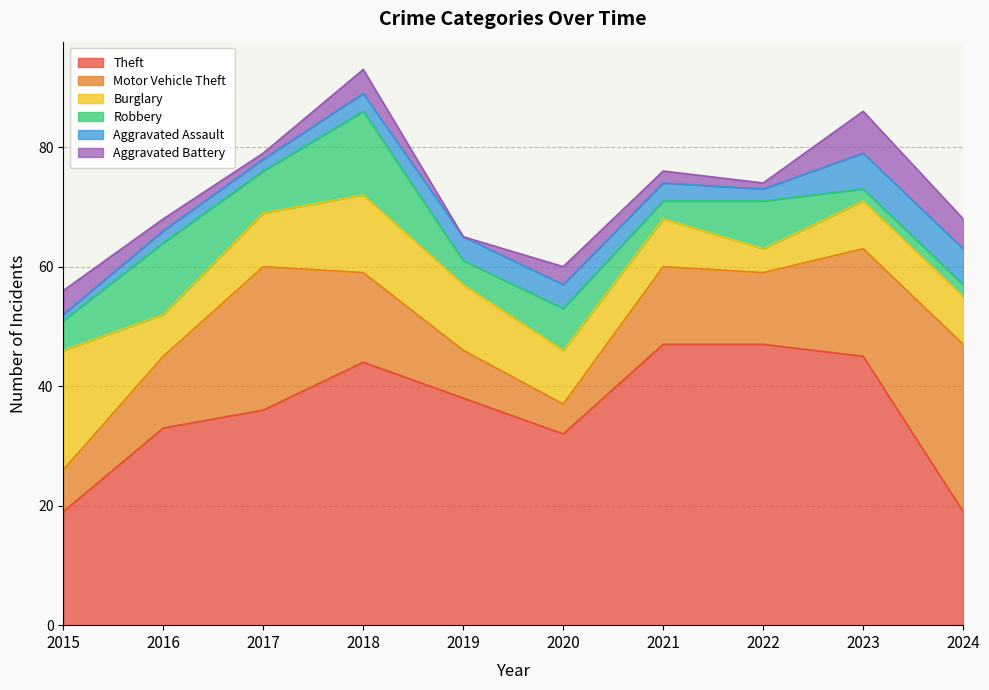

True or false: Burglary and Aggravated Assault cross at least once.

False